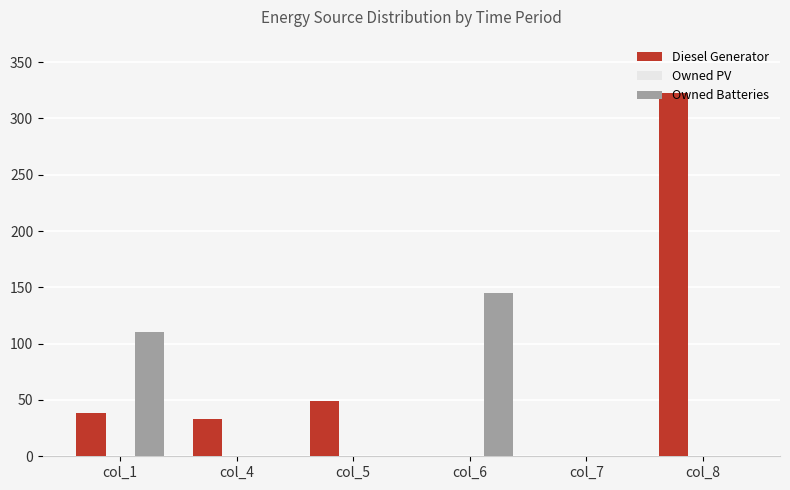

The value of Diesel Generator at col_8 is 323. True or false?

True